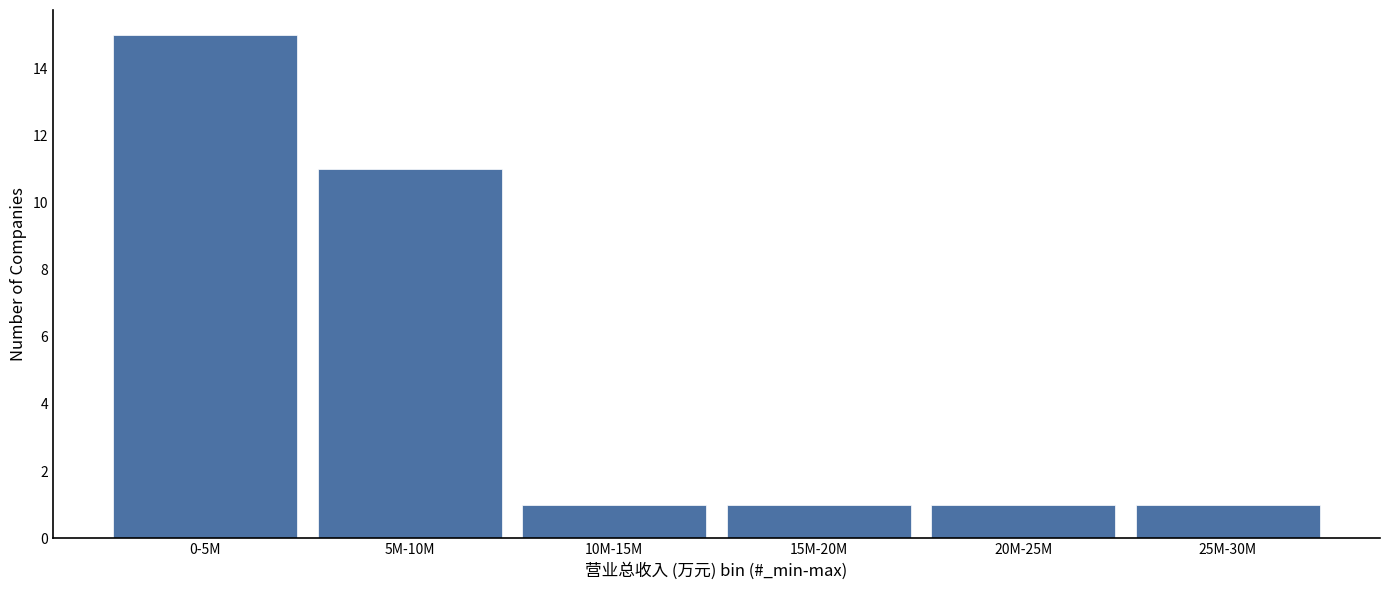

Reading left to right, list all the values displayed in this chart.

0-5M=15	5M-10M=11	10M-15M=1	15M-20M=1	20M-25M=1	25M-30M=1